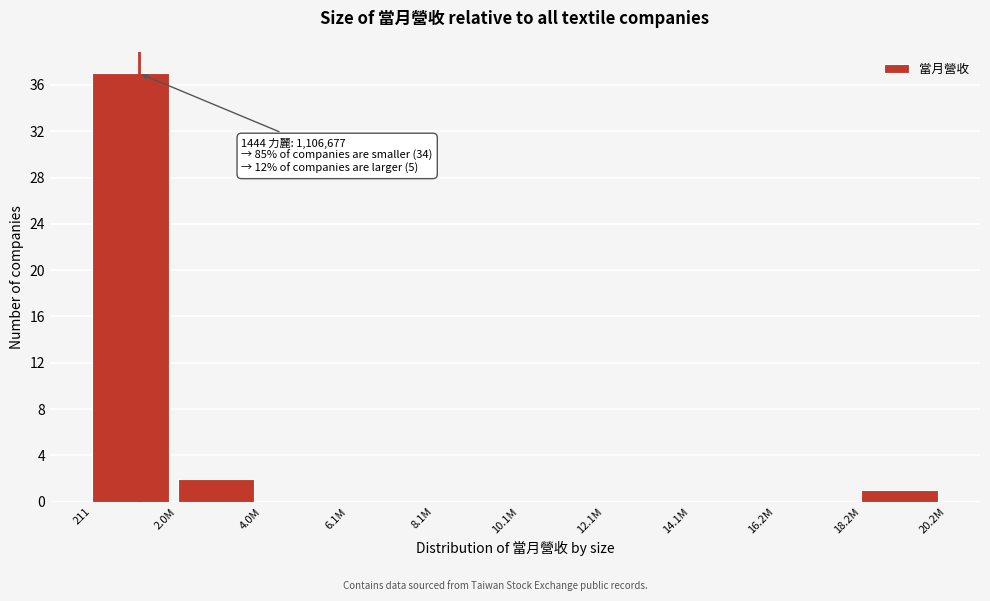

Reading right to left, what are all the values shown in this chart?

18.2M=1	16.2M=0	14.1M=0	12.1M=0	10.1M=0	8.1M=0	6.1M=0	4.0M=0	2.0M=2	211=37